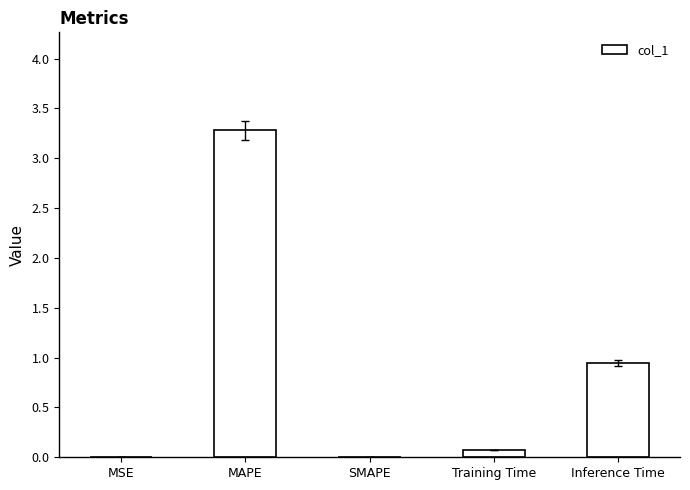

Count the number of categories in the chart.

5